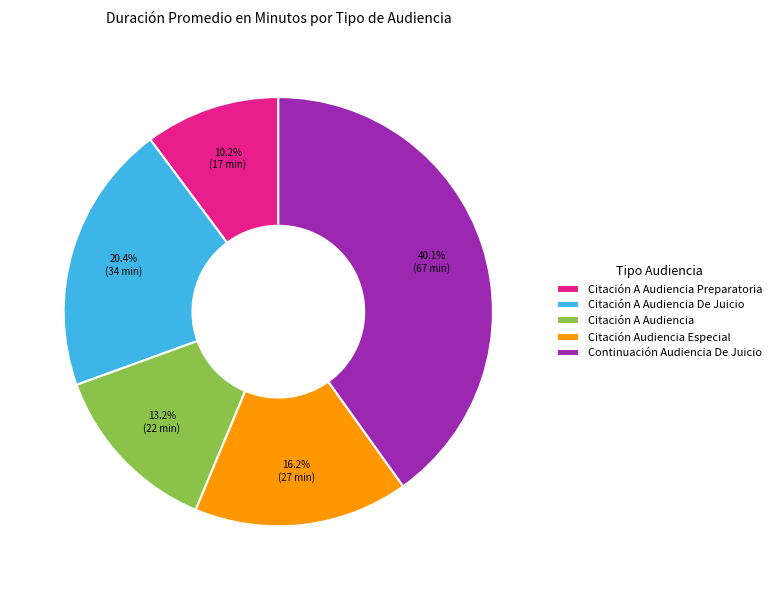

How many slices are in this pie chart?

5